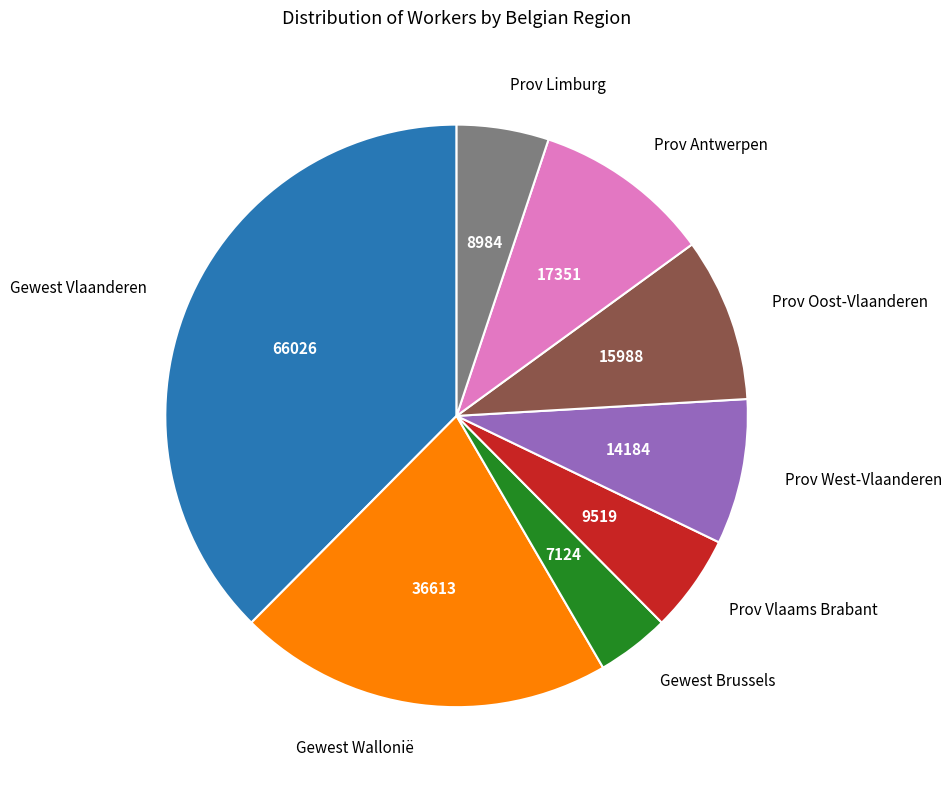

Is there any slice that represents more than half of the pie?

No